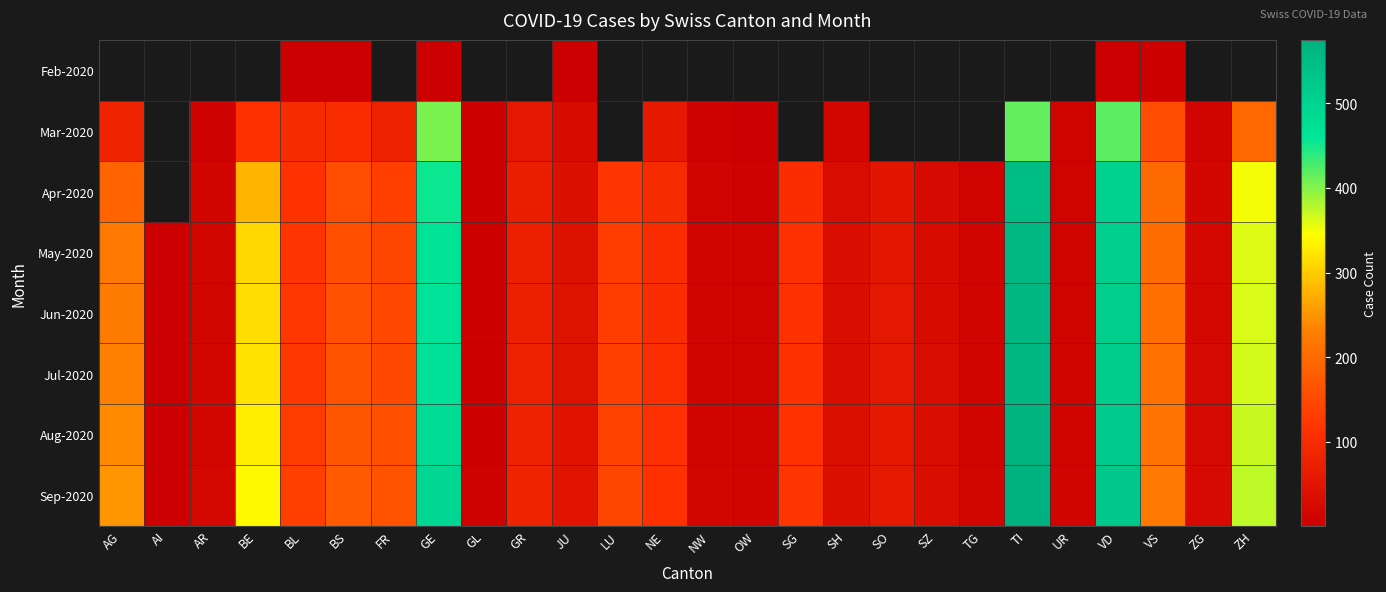

Rank the series at GL from lowest to highest value.

Feb-2020, Mar-2020, Apr-2020, May-2020, Jun-2020, Jul-2020, Aug-2020, Sep-2020